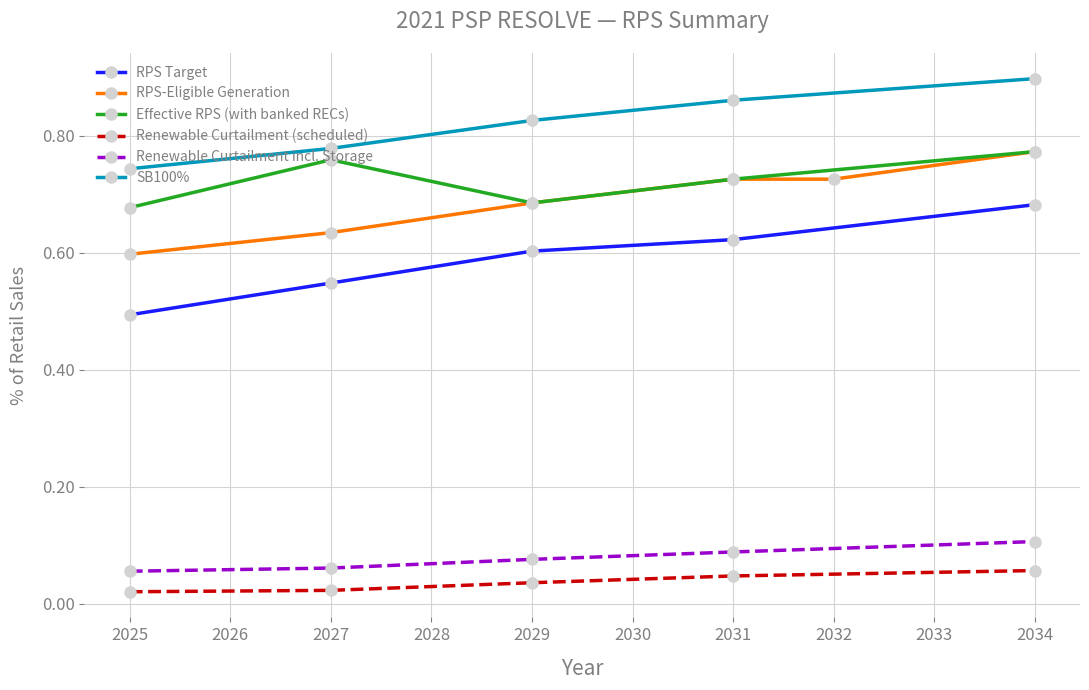

At which category does Effective RPS (with banked RECs) reach its first local peak?

2027